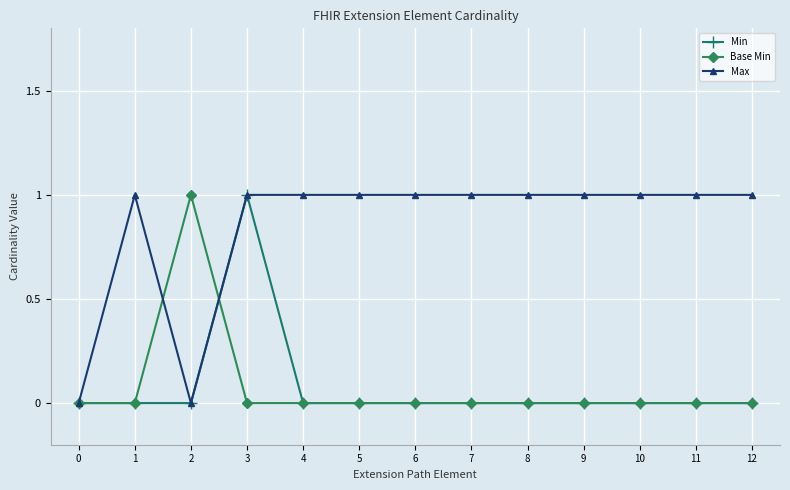

How many data points does each series have?

13